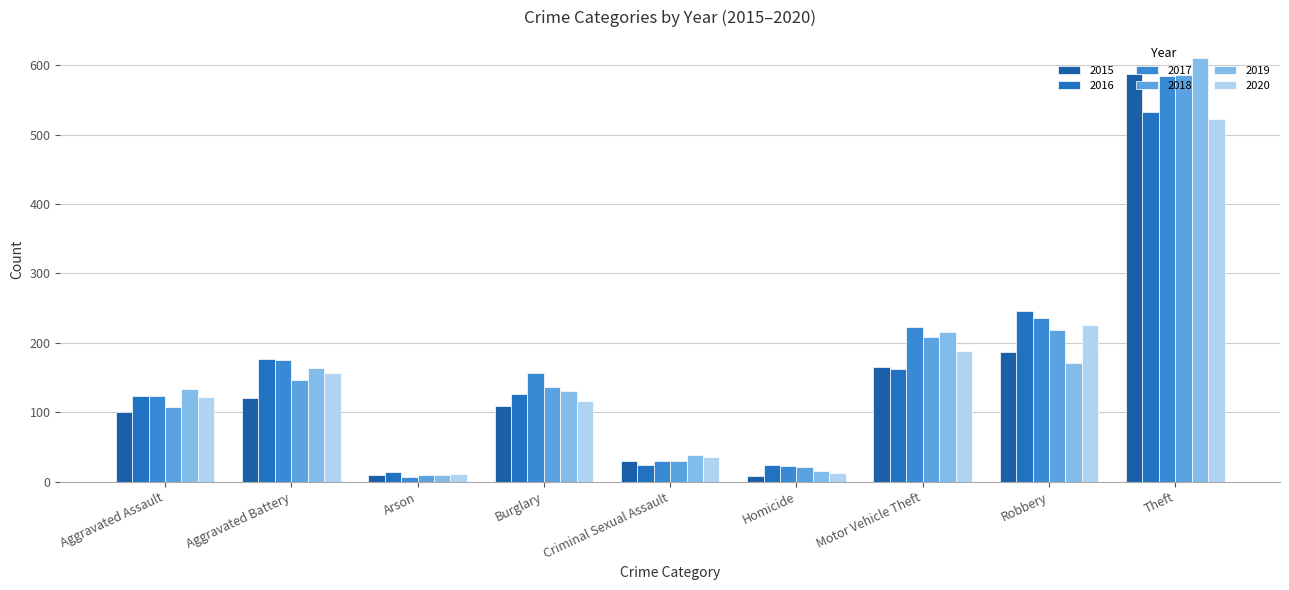

Rank the series at Criminal Sexual Assault from lowest to highest value.

2016, 2015, 2018, 2017, 2020, 2019